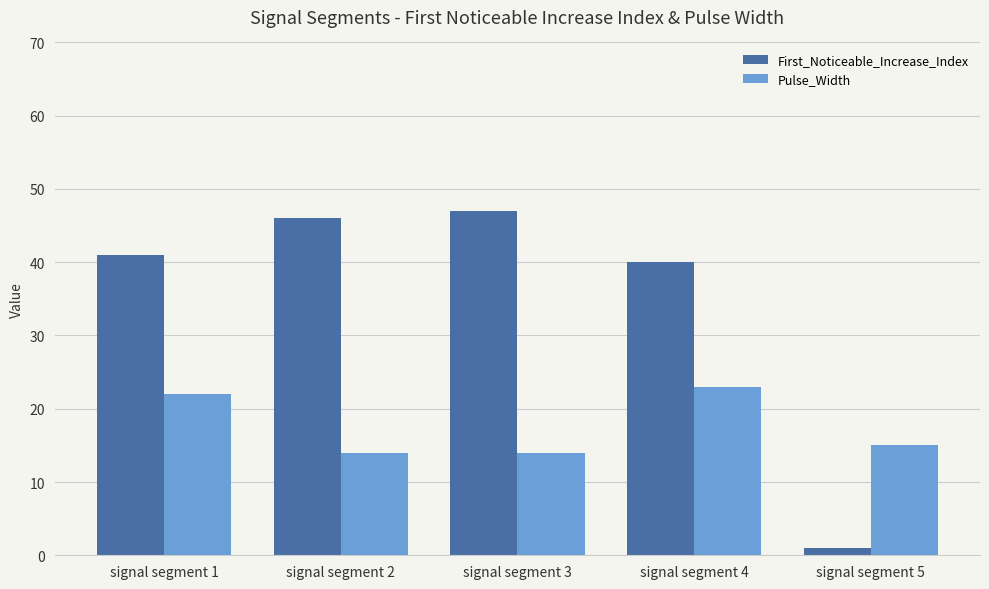

How many data points in First_Noticeable_Increase_Index are less than 41?

2